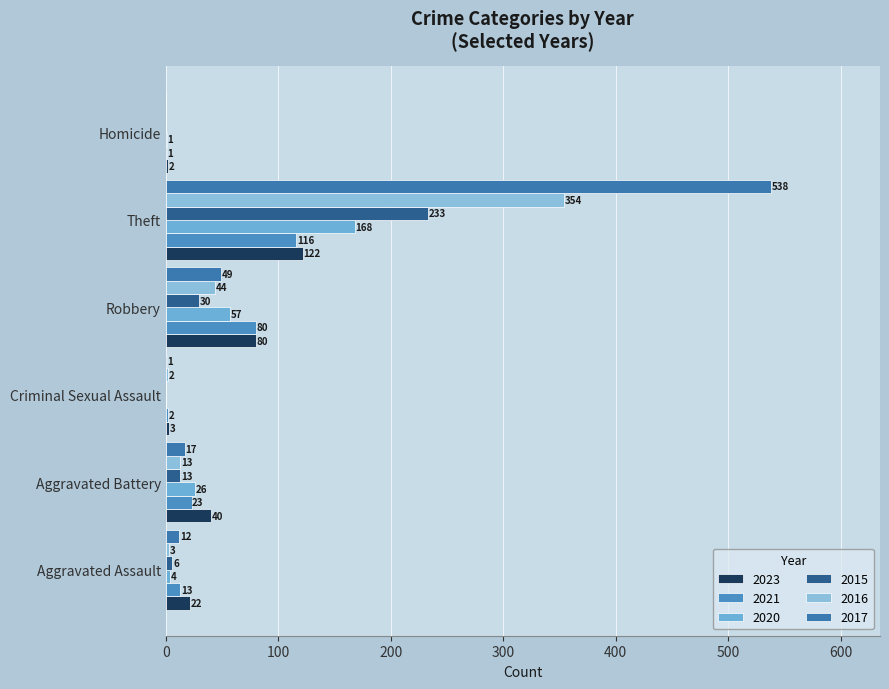

Which series changed the most between Aggravated Assault and Aggravated Battery?

2020